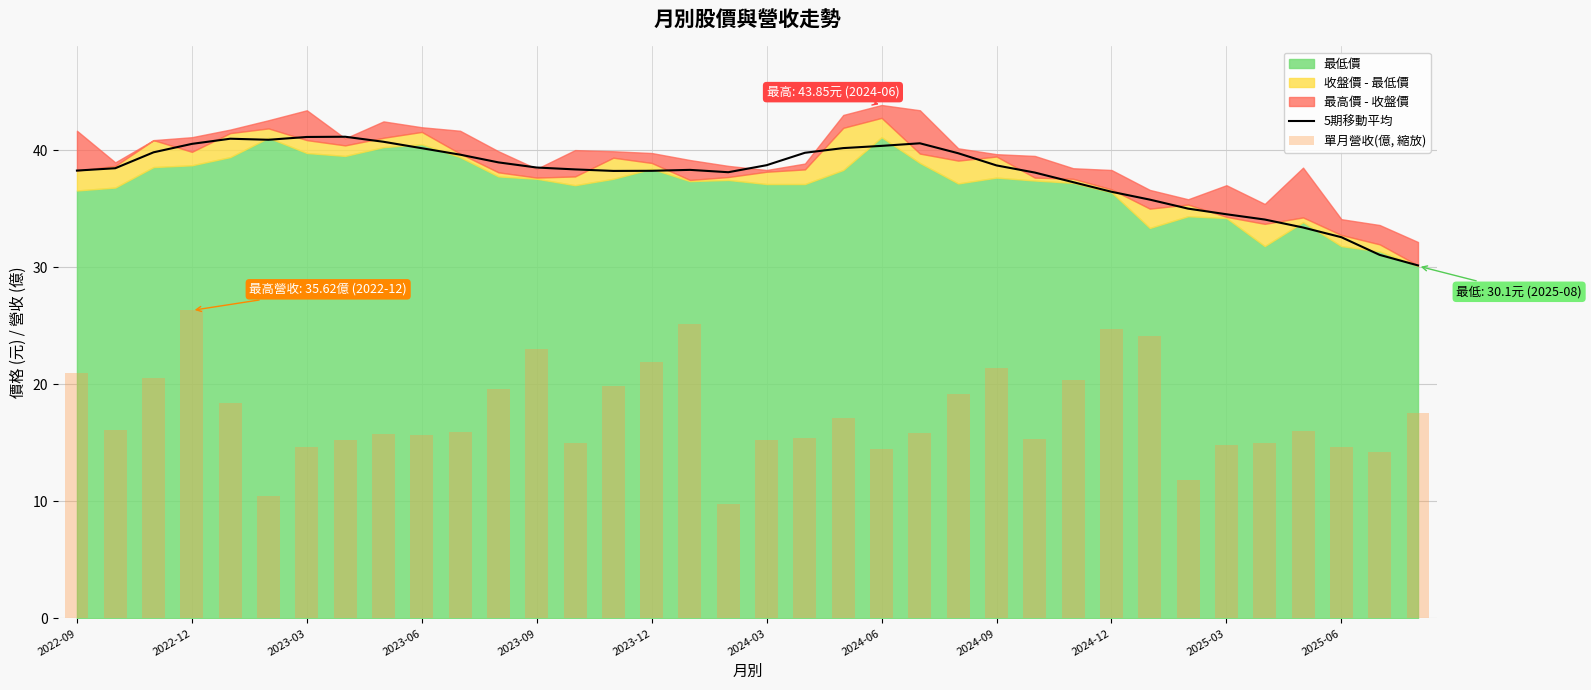

True or false: 5期移動平均 has a value of 8.7 at 2024-12.

False